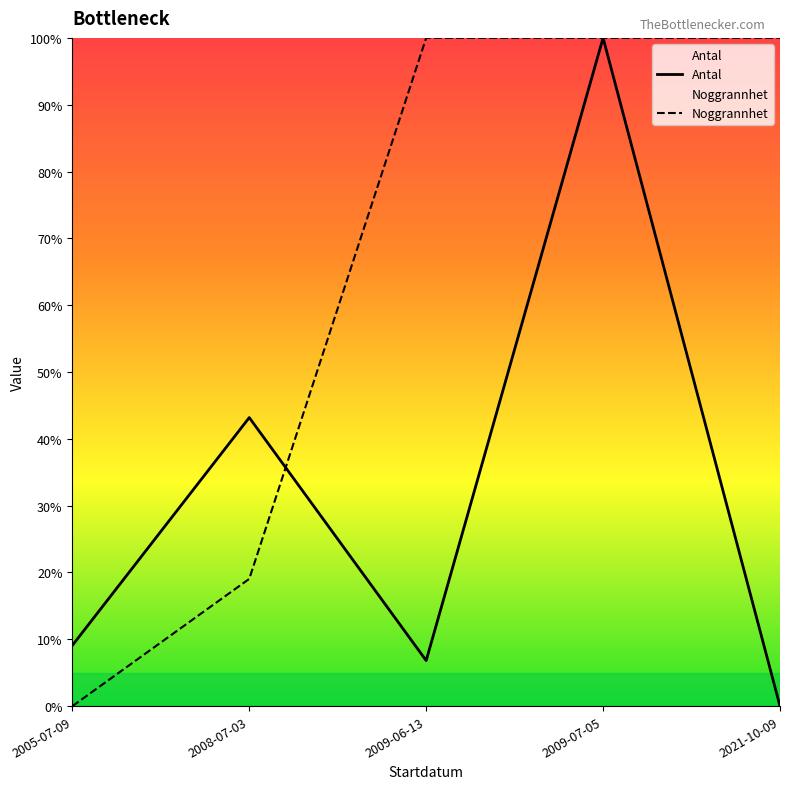

True or false: Antal has more than 1 interior local peaks.

True